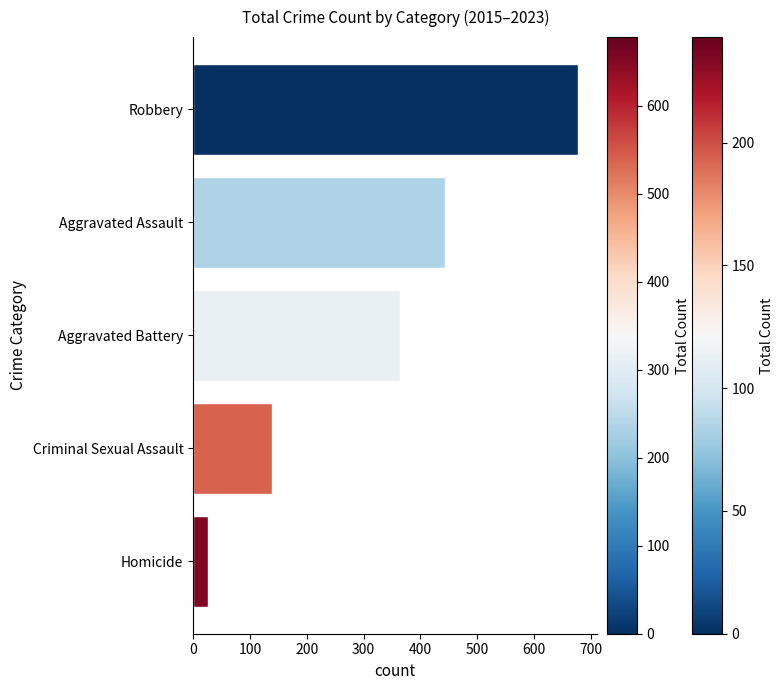

Read the value at Homicide, to the nearest 50.

50